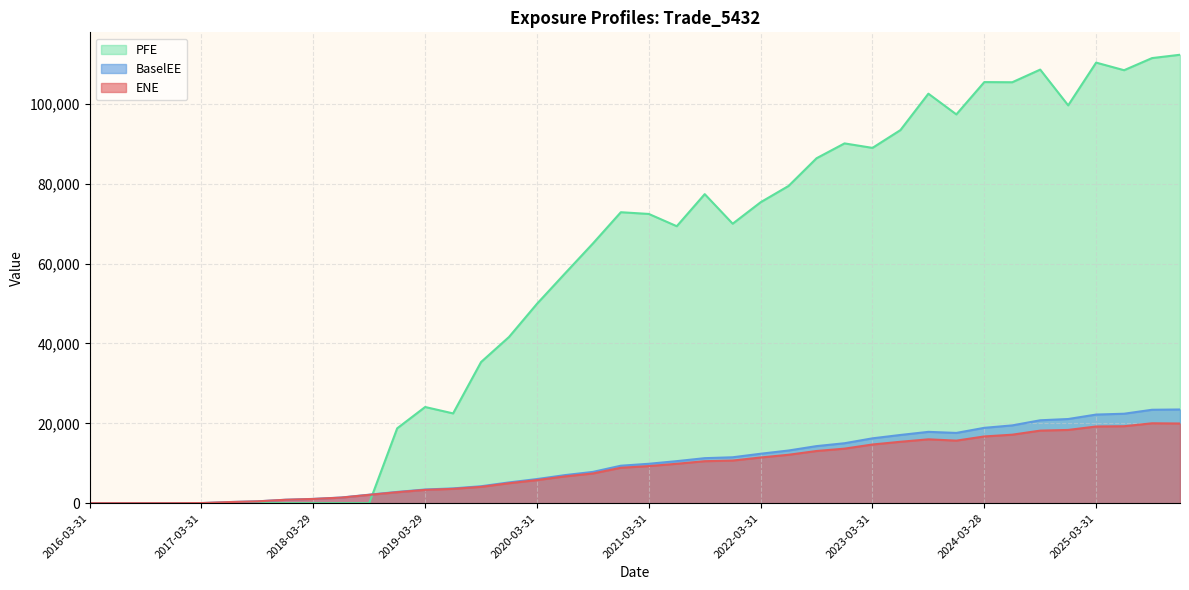

What is the average value of the PFE series?

56311.1